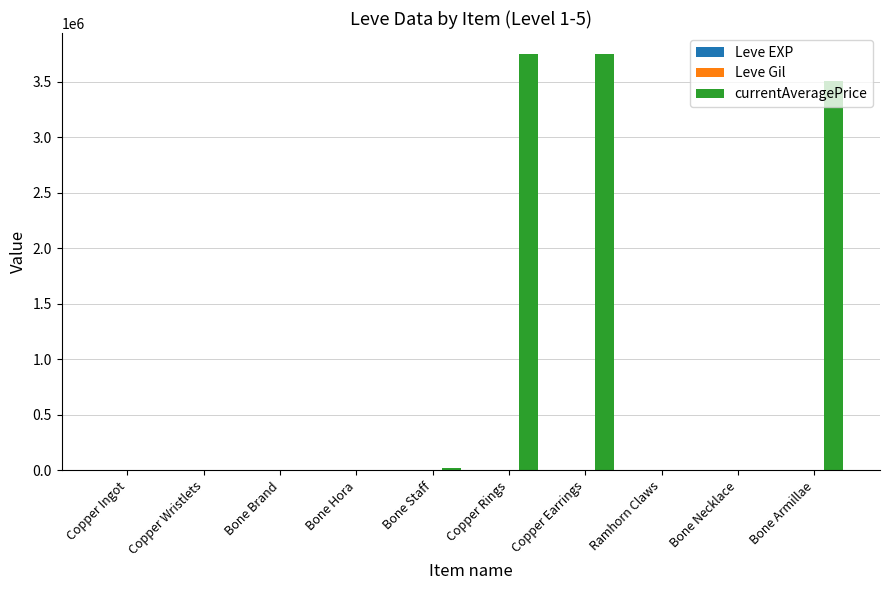

Which series has the largest total across all categories?

currentAveragePrice